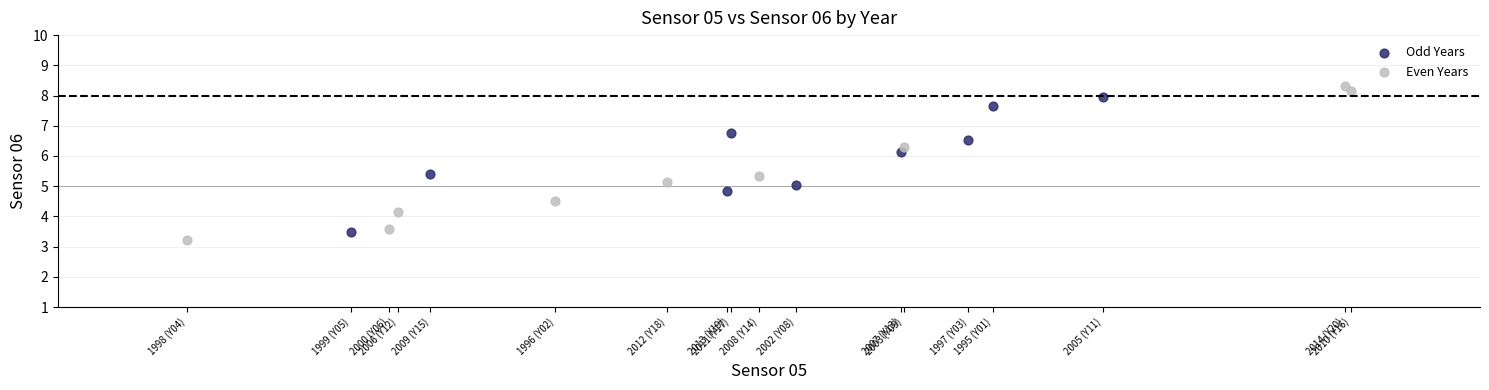

Which series contains the highest Y value?

Even Years